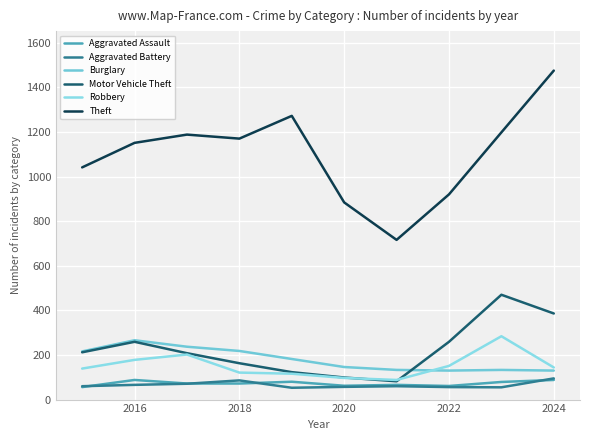

What are all the series names shown in the legend?

Aggravated Assault, Aggravated Battery, Burglary, Motor Vehicle Theft, Robbery, Theft